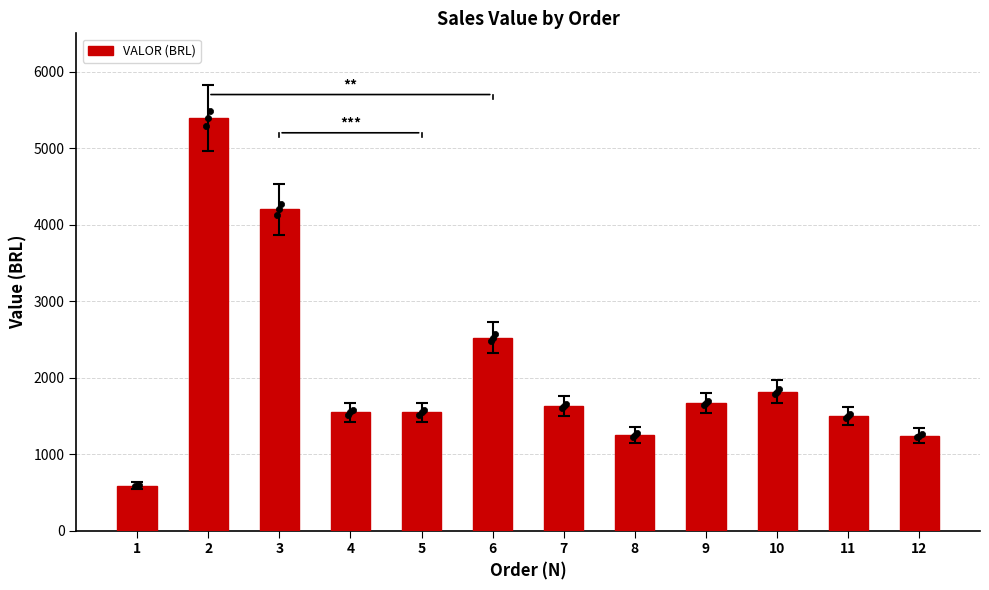

Approximately how many times larger is the value at 6 compared to 1?

4.3